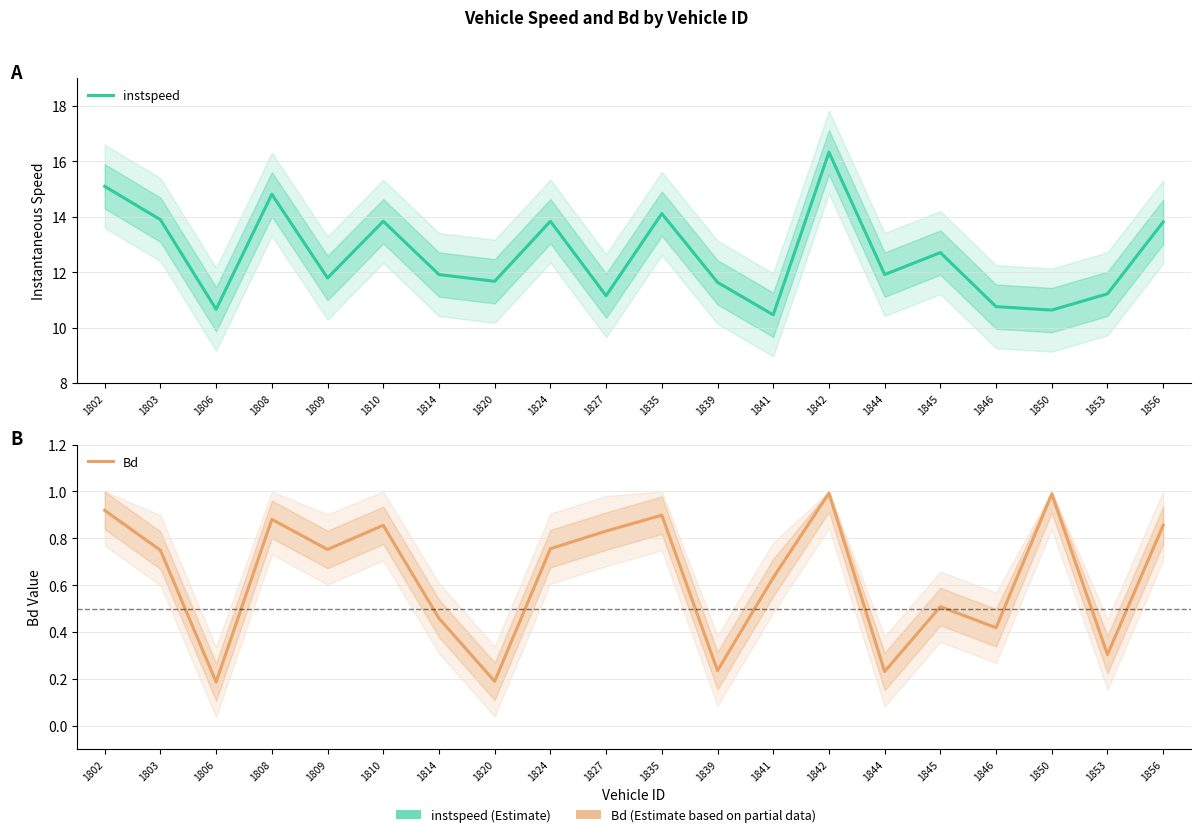

What is the difference between the instspeed values at 1824 and 1808?

1.0